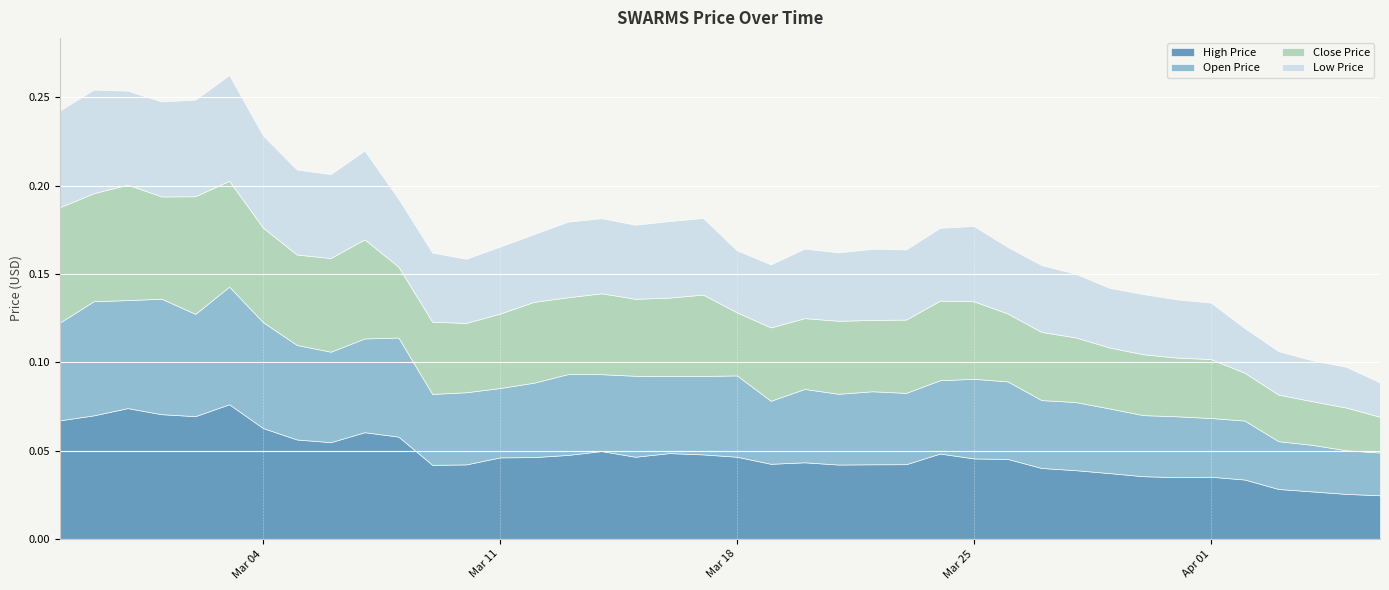

At which category does SWARMS_OPEN_PRICE_USD reach its first local valley?

2025-02-28